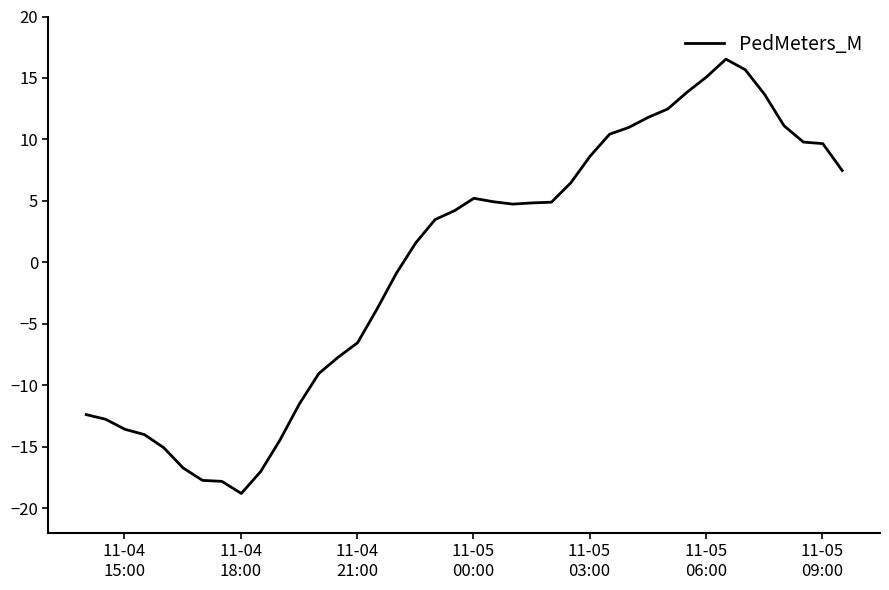

What is the maximum value shown in the chart?

16.5